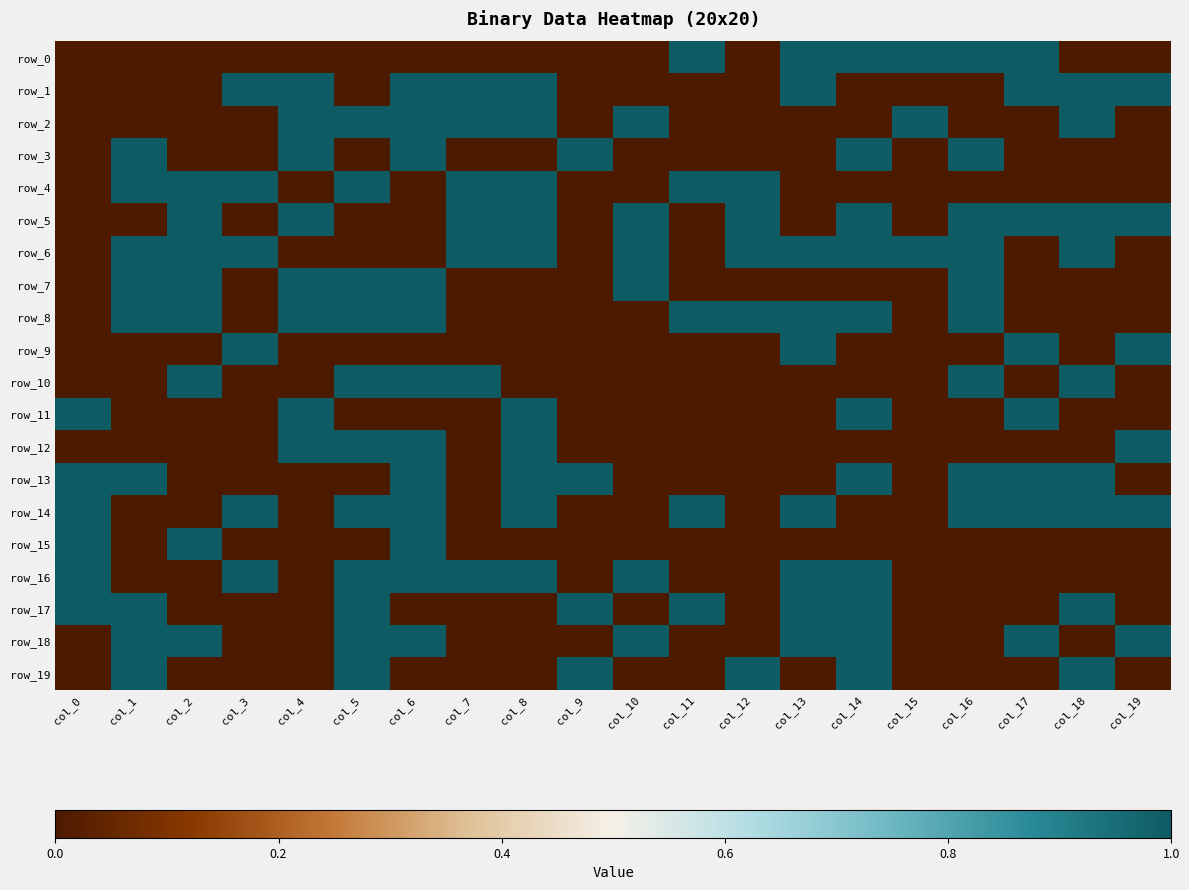

Reading right to left, list all the values displayed in this chart.

row_0: col_19=0	col_18=0	col_17=1	col_16=1	col_15=1	col_14=1	col_13=1	col_12=0	col_11=1	col_10=0	col_9=0	col_8=0	col_7=0	col_6=0	col_5=0	col_4=0	col_3=0	col_2=0	col_1=0	col_0=0
row_1: col_19=1	col_18=1	col_17=1	col_16=0	col_15=0	col_14=0	col_13=1	col_12=0	col_11=0	col_10=0	col_9=0	col_8=1	col_7=1	col_6=1	col_5=0	col_4=1	col_3=1	col_2=0	col_1=0	col_0=0
row_2: col_19=0	col_18=1	col_17=0	col_16=0	col_15=1	col_14=0	col_13=0	col_12=0	col_11=0	col_10=1	col_9=0	col_8=1	col_7=1	col_6=1	col_5=1	col_4=1	col_3=0	col_2=0	col_1=0	col_0=0
row_3: col_19=0	col_18=0	col_17=0	col_16=1	col_15=0	col_14=1	col_13=0	col_12=0	col_11=0	col_10=0	col_9=1	col_8=0	col_7=0	col_6=1	col_5=0	col_4=1	col_3=0	col_2=0	col_1=1	col_0=0
row_4: col_19=0	col_18=0	col_17=0	col_16=0	col_15=0	col_14=0	col_13=0	col_12=1	col_11=1	col_10=0	col_9=0	col_8=1	col_7=1	col_6=0	col_5=1	col_4=0	col_3=1	col_2=1	col_1=1	col_0=0
row_5: col_19=1	col_18=1	col_17=1	col_16=1	col_15=0	col_14=1	col_13=0	col_12=1	col_11=0	col_10=1	col_9=0	col_8=1	col_7=1	col_6=0	col_5=0	col_4=1	col_3=0	col_2=1	col_1=0	col_0=0
row_6: col_19=0	col_18=1	col_17=0	col_16=1	col_15=1	col_14=1	col_13=1	col_12=1	col_11=0	col_10=1	col_9=0	col_8=1	col_7=1	col_6=0	col_5=0	col_4=0	col_3=1	col_2=1	col_1=1	col_0=0
row_7: col_19=0	col_18=0	col_17=0	col_16=1	col_15=0	col_14=0	col_13=0	col_12=0	col_11=0	col_10=1	col_9=0	col_8=0	col_7=0	col_6=1	col_5=1	col_4=1	col_3=0	col_2=1	col_1=1	col_0=0
row_8: col_19=0	col_18=0	col_17=0	col_16=1	col_15=0	col_14=1	col_13=1	col_12=1	col_11=1	col_10=0	col_9=0	col_8=0	col_7=0	col_6=1	col_5=1	col_4=1	col_3=0	col_2=1	col_1=1	col_0=0
row_9: col_19=1	col_18=0	col_17=1	col_16=0	col_15=0	col_14=0	col_13=1	col_12=0	col_11=0	col_10=0	col_9=0	col_8=0	col_7=0	col_6=0	col_5=0	col_4=0	col_3=1	col_2=0	col_1=0	col_0=0
row_10: col_19=0	col_18=1	col_17=0	col_16=1	col_15=0	col_14=0	col_13=0	col_12=0	col_11=0	col_10=0	col_9=0	col_8=0	col_7=1	col_6=1	col_5=1	col_4=0	col_3=0	col_2=1	col_1=0	col_0=0
row_11: col_19=0	col_18=0	col_17=1	col_16=0	col_15=0	col_14=1	col_13=0	col_12=0	col_11=0	col_10=0	col_9=0	col_8=1	col_7=0	col_6=0	col_5=0	col_4=1	col_3=0	col_2=0	col_1=0	col_0=1
row_12: col_19=1	col_18=0	col_17=0	col_16=0	col_15=0	col_14=0	col_13=0	col_12=0	col_11=0	col_10=0	col_9=0	col_8=1	col_7=0	col_6=1	col_5=1	col_4=1	col_3=0	col_2=0	col_1=0	col_0=0
row_13: col_19=0	col_18=1	col_17=1	col_16=1	col_15=0	col_14=1	col_13=0	col_12=0	col_11=0	col_10=0	col_9=1	col_8=1	col_7=0	col_6=1	col_5=0	col_4=0	col_3=0	col_2=0	col_1=1	col_0=1
row_14: col_19=1	col_18=1	col_17=1	col_16=1	col_15=0	col_14=0	col_13=1	col_12=0	col_11=1	col_10=0	col_9=0	col_8=1	col_7=0	col_6=1	col_5=1	col_4=0	col_3=1	col_2=0	col_1=0	col_0=1
row_15: col_19=0	col_18=0	col_17=0	col_16=0	col_15=0	col_14=0	col_13=0	col_12=0	col_11=0	col_10=0	col_9=0	col_8=0	col_7=0	col_6=1	col_5=0	col_4=0	col_3=0	col_2=1	col_1=0	col_0=1
row_16: col_19=0	col_18=0	col_17=0	col_16=0	col_15=0	col_14=1	col_13=1	col_12=0	col_11=0	col_10=1	col_9=0	col_8=1	col_7=1	col_6=1	col_5=1	col_4=0	col_3=1	col_2=0	col_1=0	col_0=1
row_17: col_19=0	col_18=1	col_17=0	col_16=0	col_15=0	col_14=1	col_13=1	col_12=0	col_11=1	col_10=0	col_9=1	col_8=0	col_7=0	col_6=0	col_5=1	col_4=0	col_3=0	col_2=0	col_1=1	col_0=1
row_18: col_19=1	col_18=0	col_17=1	col_16=0	col_15=0	col_14=1	col_13=1	col_12=0	col_11=0	col_10=1	col_9=0	col_8=0	col_7=0	col_6=1	col_5=1	col_4=0	col_3=0	col_2=1	col_1=1	col_0=0
row_19: col_19=0	col_18=1	col_17=0	col_16=0	col_15=0	col_14=1	col_13=0	col_12=1	col_11=0	col_10=0	col_9=1	col_8=0	col_7=0	col_6=0	col_5=1	col_4=0	col_3=0	col_2=0	col_1=1	col_0=0